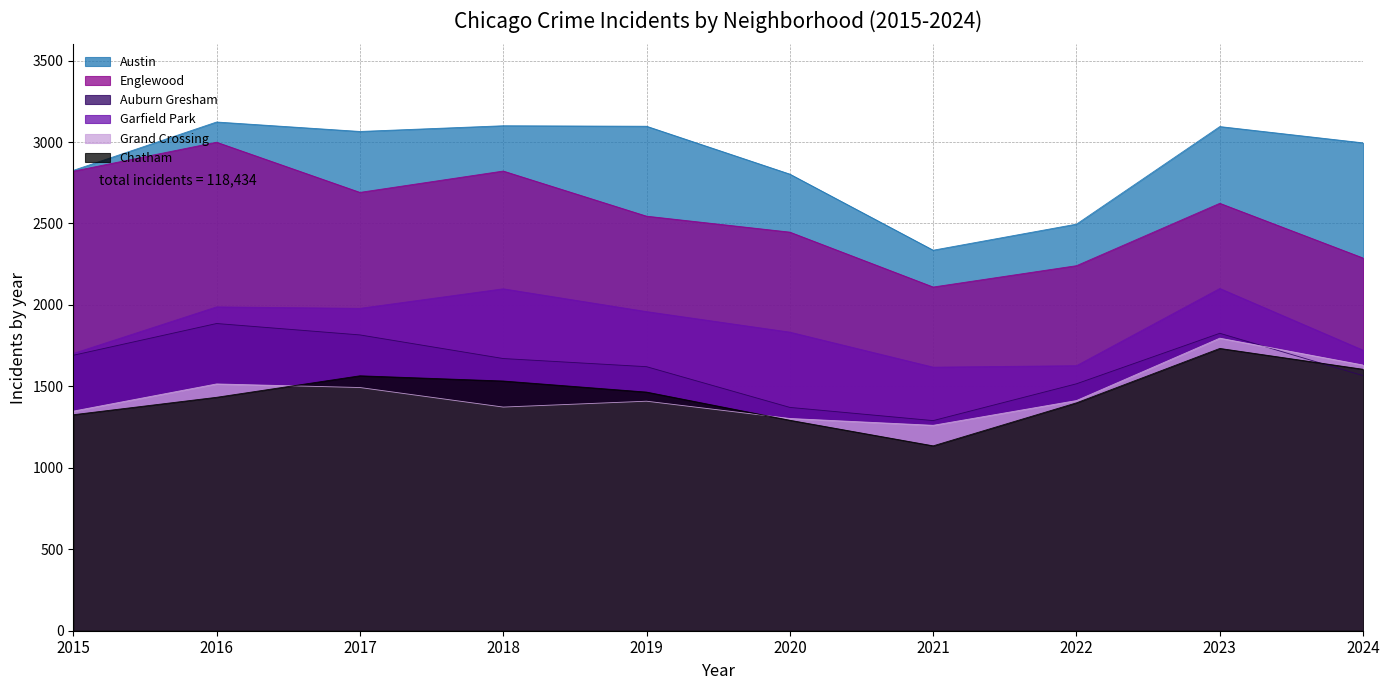

Where is Chatham nearest to the value 1434?

2016